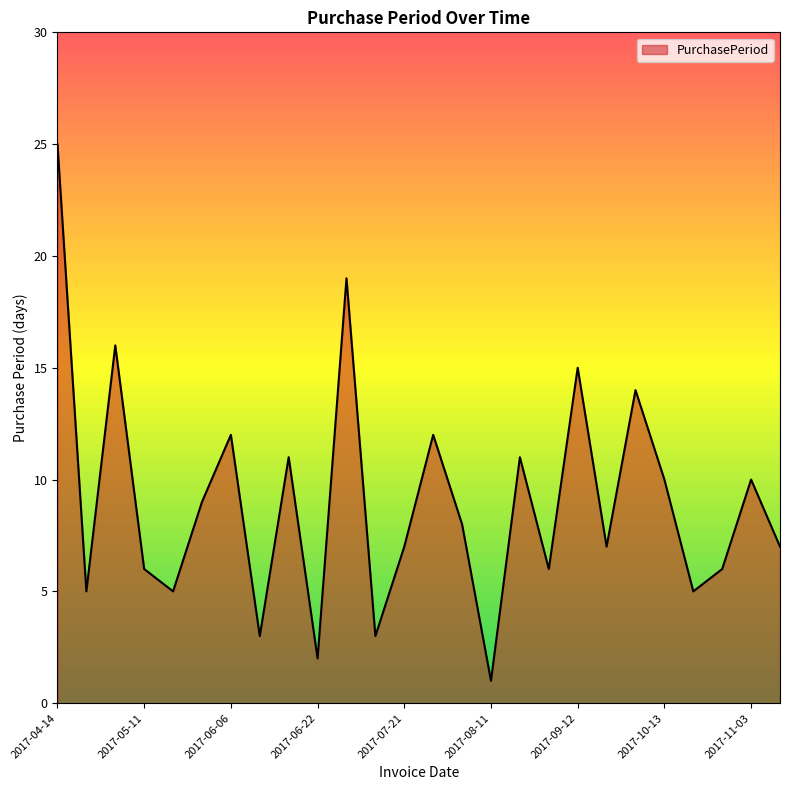

What is the maximum value shown in the chart?

25